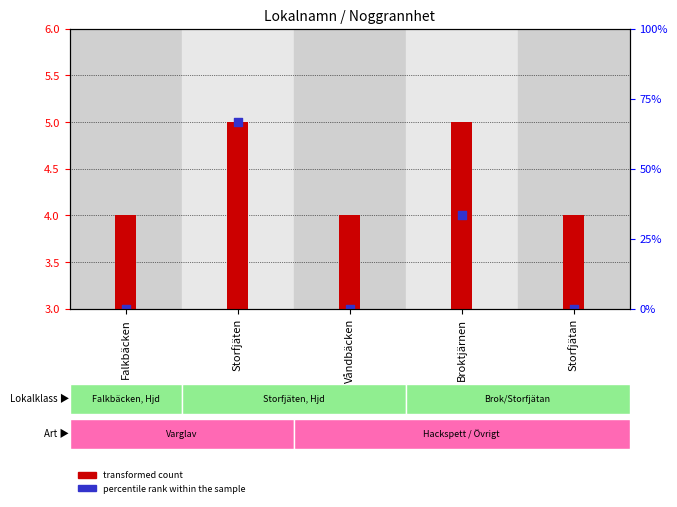

Which series has the widest spread of Y values?

percentile rank within the sample